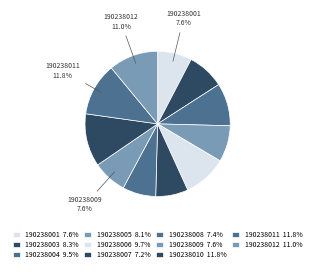

Is 190238007 the majority of the pie?

No